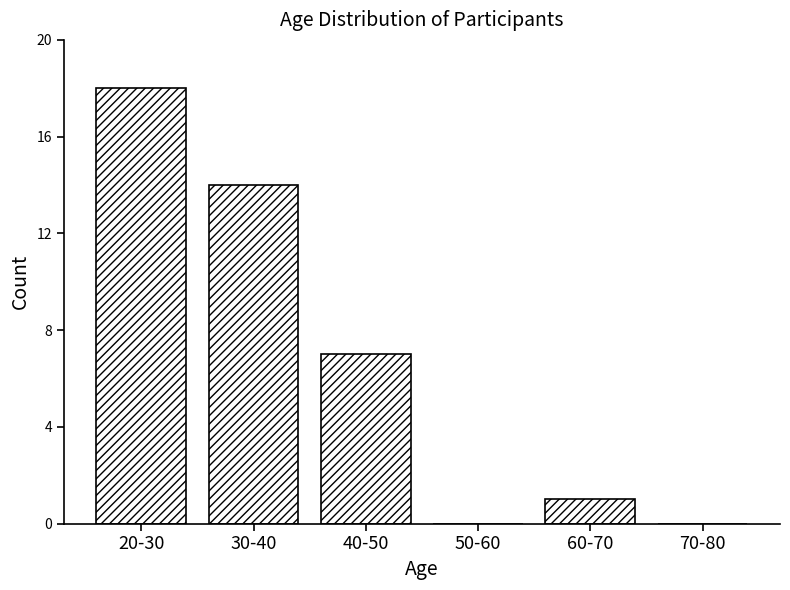

Reading left to right, extract all data points from this chart.

20-30=18	30-40=14	40-50=7	50-60=0	60-70=1	70-80=0